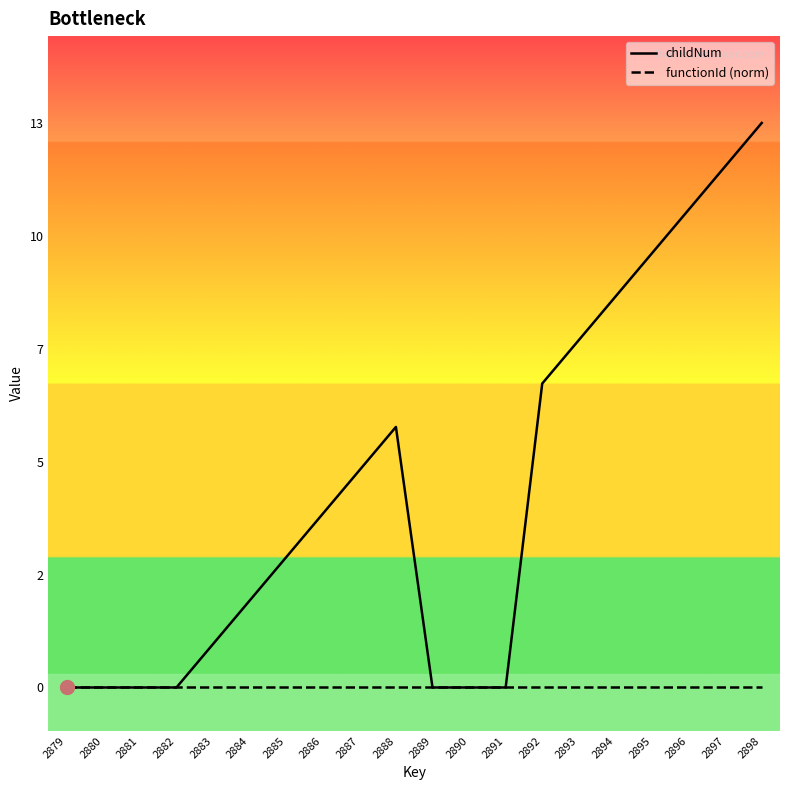

Where is childNum nearest to the value 6?

2888